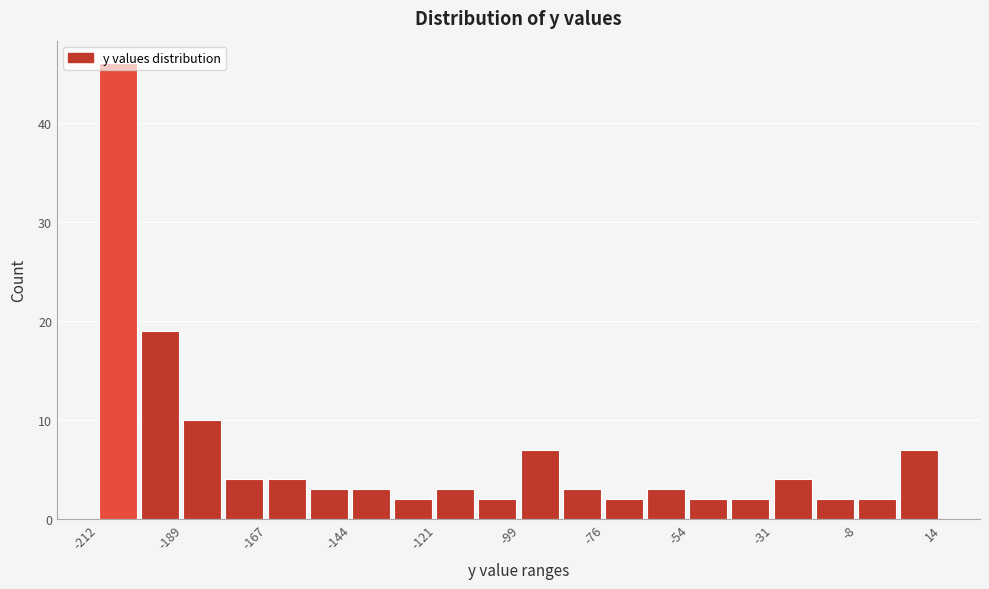

Around what value on the x-axis is the tallest bar? Give the approximate position of its centre, as read against the axis.

-205